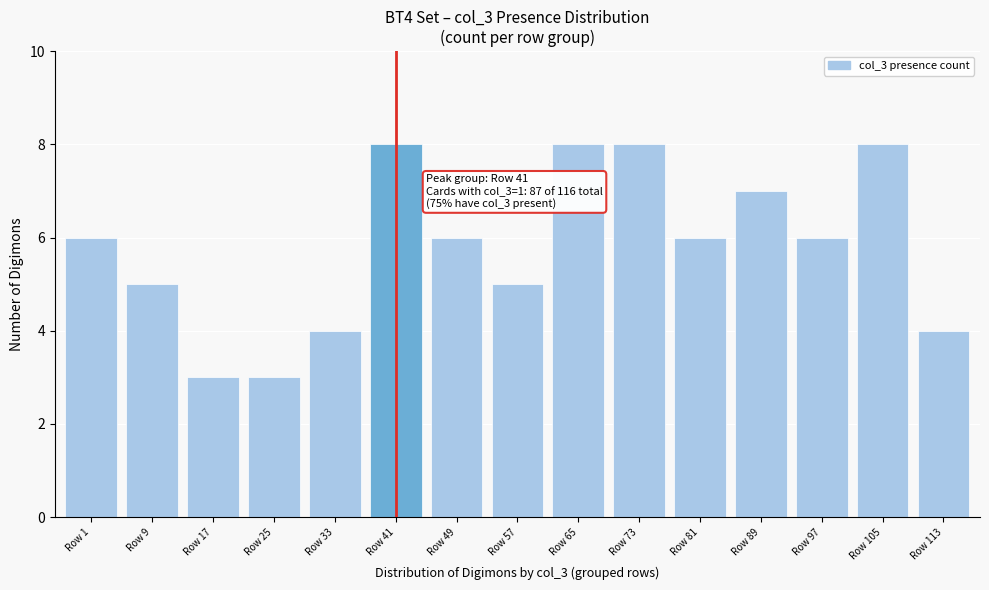

Reading left to right, extract all data points from this chart.

6	5	3	3	4	8	6	5	8	8	6	7	6	8	4